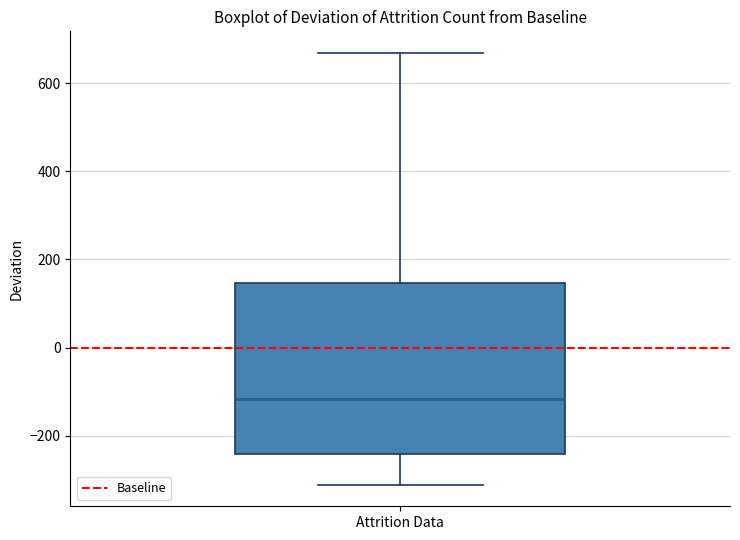

Read this box plot against the y-axis: the position of the median line, the range covered by the box, and the ends of both whiskers. The values are not printed on the chart, so give them approximately, as read against the axis.

median -120, box -240 to 140, whiskers -320 to 660